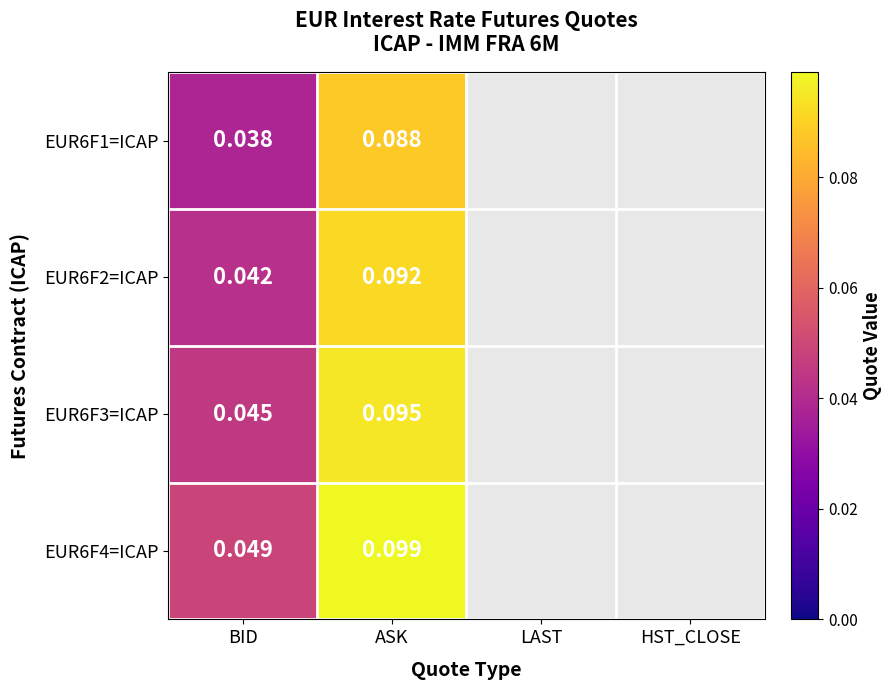

Is the value of EUR6F2=ICAP at BID greater than the value of EUR6F4=ICAP at BID?

No